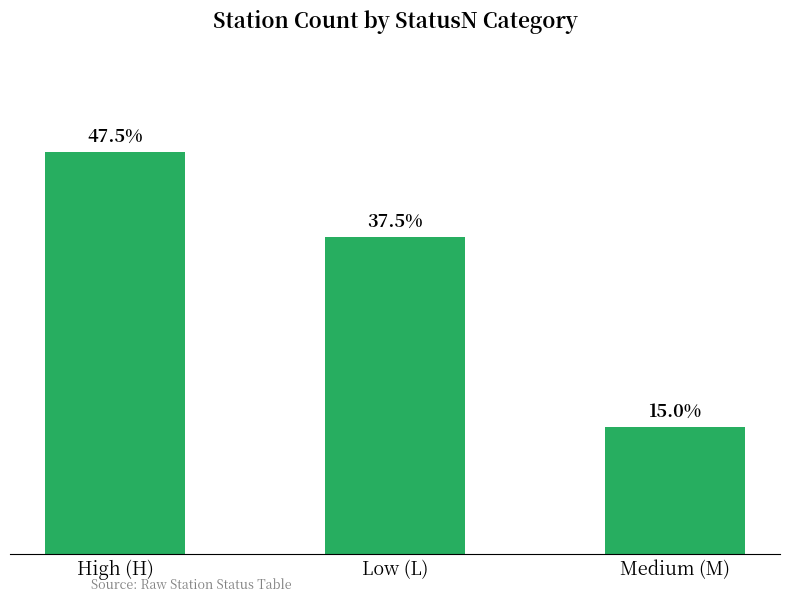

Are the bars horizontal?

No